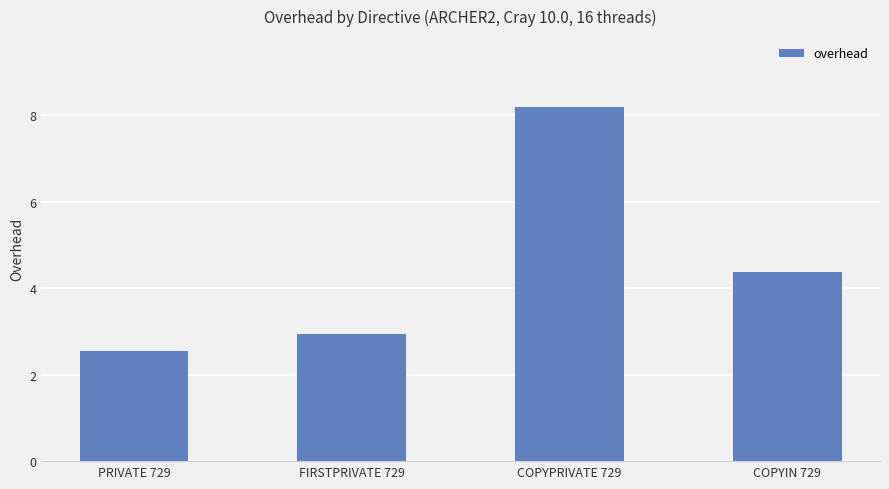

What is the difference between the second highest and minimum values?

1.8